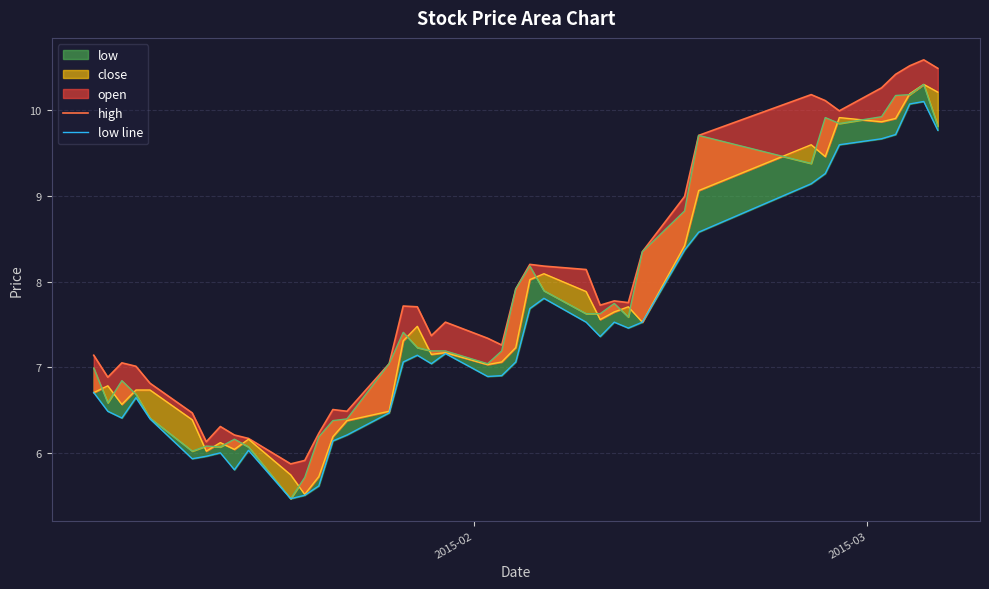

True or false: low line has more than 1 points higher than both neighbors.

True